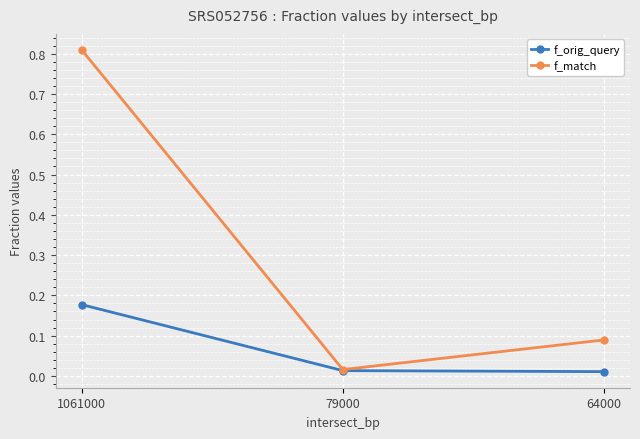

Is it true that f_match equals 0.4 at 1061000?

False